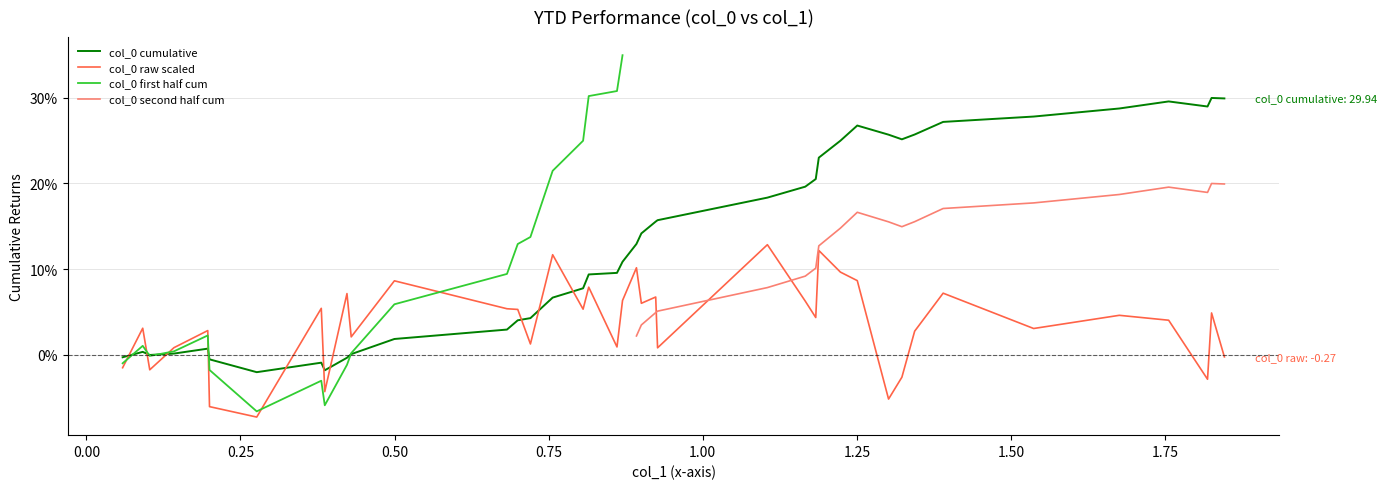

What is the minimum value shown in the chart?

-7.3